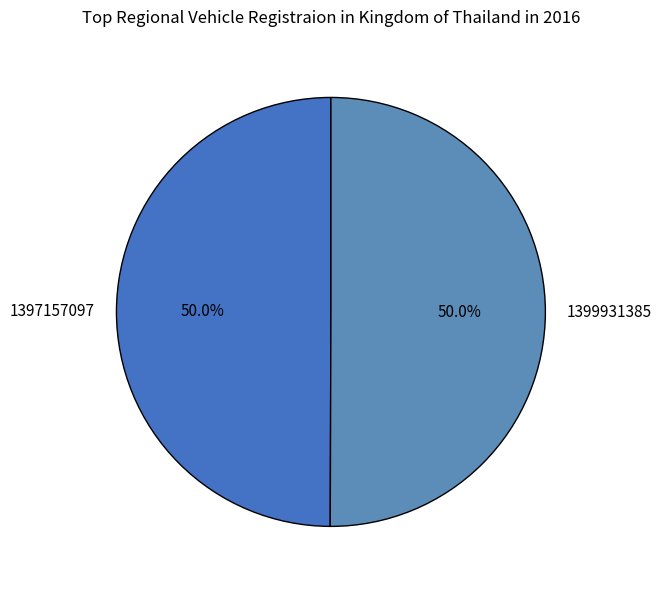

What is the ratio of the value at 1397157097 to the value at 1399931385?

1.0